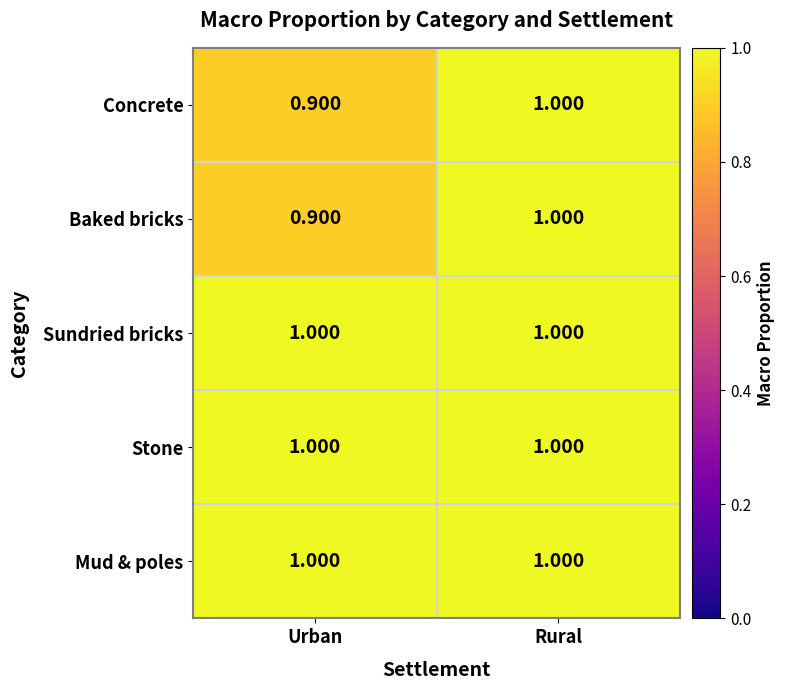

What is the total value across all series at Urban?

4.8